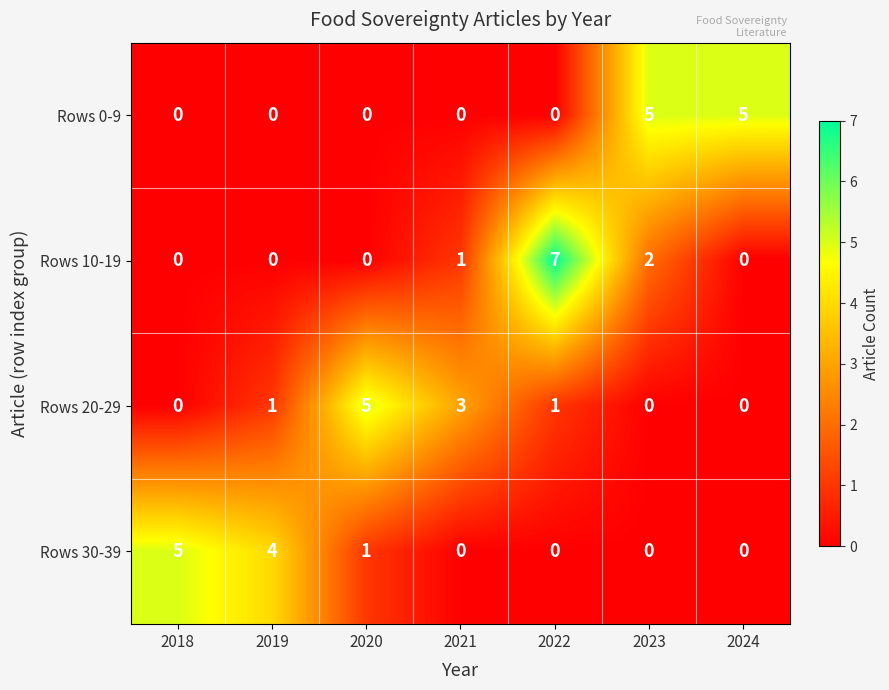

What is the sum of all Rows 0-9 values?

10